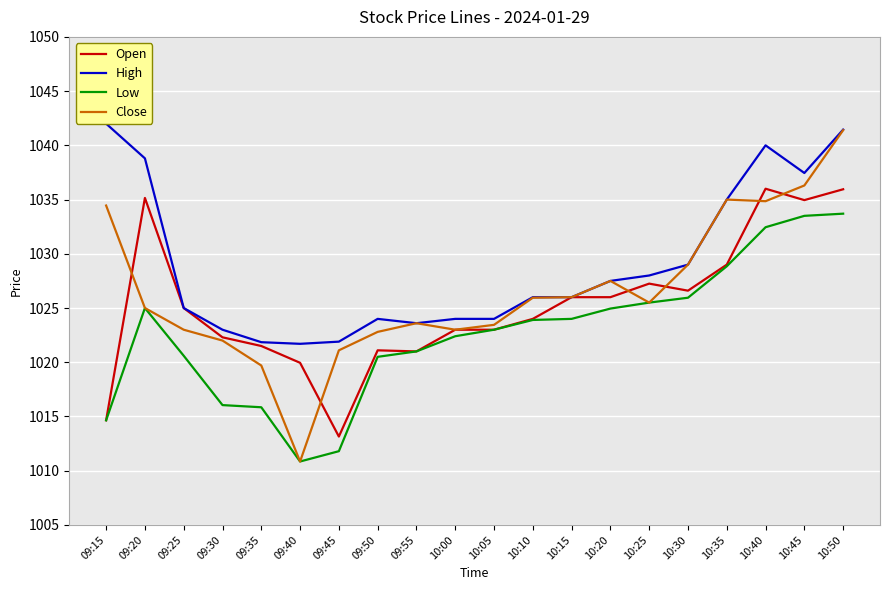

How many series are shown in this chart?

4